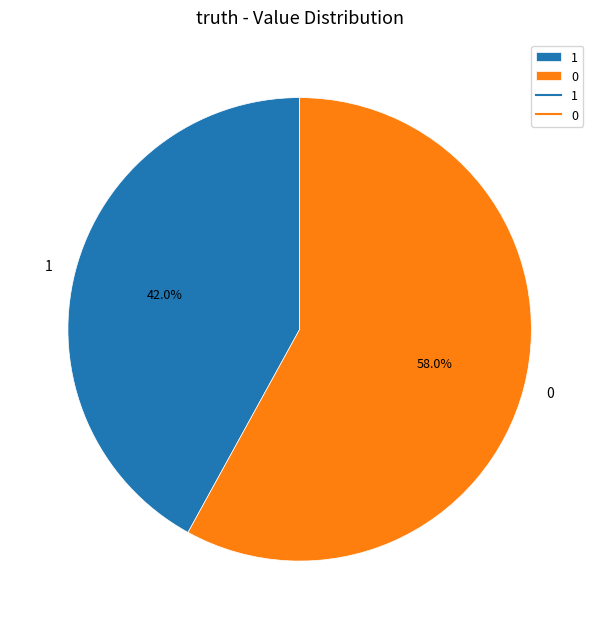

To the nearest percent, what is the difference between the 0 and 1 slice percentages?

16%